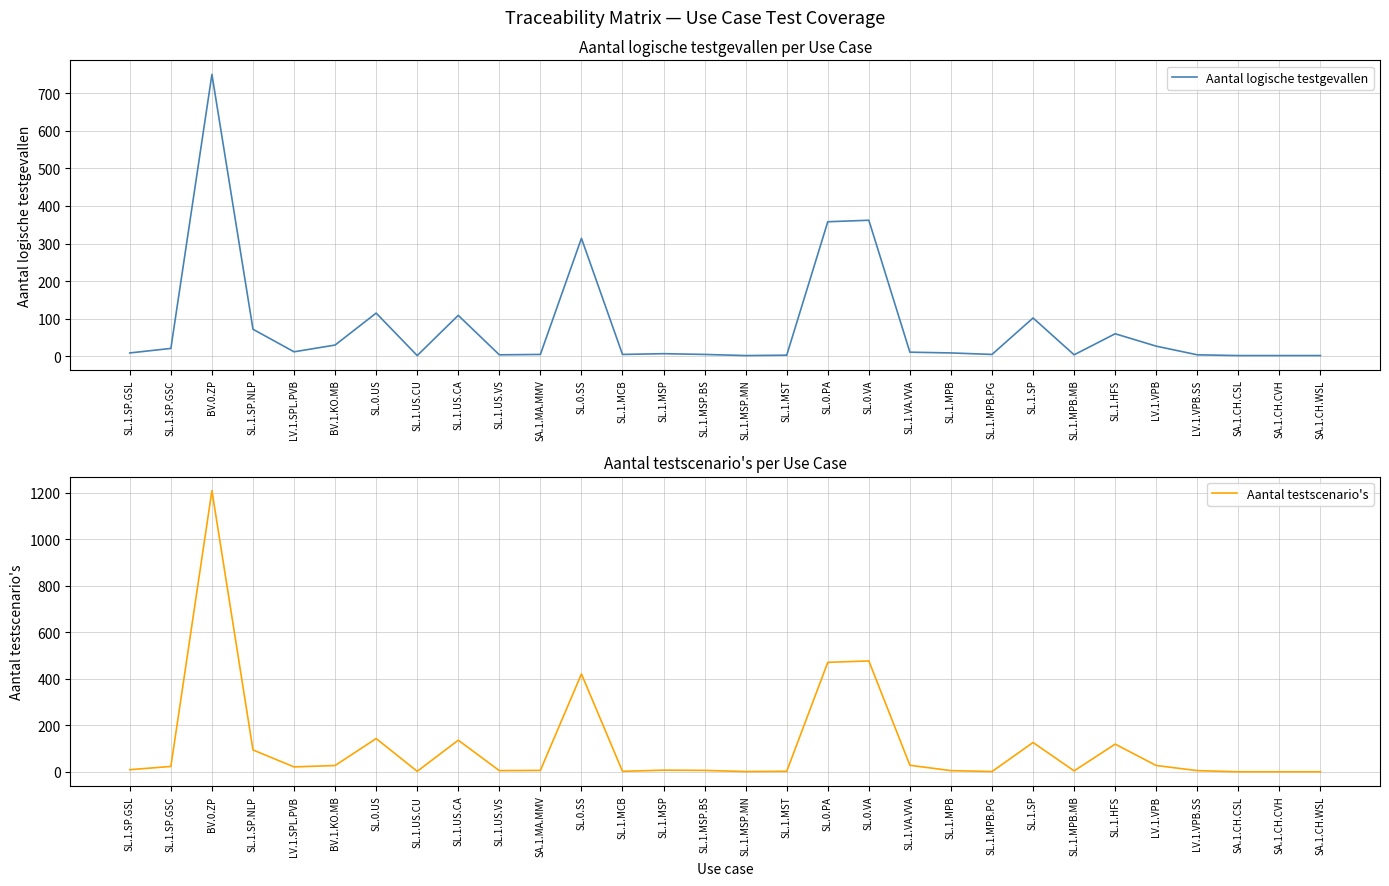

Reading left to right, transcribe all the data shown in this chart.

Aantal logische testgevallen: SL.1.SP.GSL=9	SL.1.SP.GSC=21	BV.0.ZP=750	SL.1.SP.NLP=72	LV.1.SPL.PVB=12	BV.1.KO.MB=30	SL.0.US=115	SL.1.US.CU=2	SL.1.US.CA=109	SL.1.US.VS=4	SA.1.MA.MMV=5	SL.0.SS=314	SL.1.MCB=5	SL.1.MSP=7	SL.1.MSP.BS=5	SL.1.MSP.MN=2	SL.1.MST=3	SL.0.PA=358	SL.0.VA=362	SL.1.VA.VVA=11	SL.1.MPB=9	SL.1.MPB.PG=5	SL.1.SP=102	SL.1.MPB.MB=4	SL.1.HFS=60	LV.1.VPB=27	LV.1.VPB.SS=4	SA.1.CH.CSL=2	SA.1.CH.CVH=2	SA.1.CH.WSL=2
Aantal testscenario's: SL.1.SP.GSL=9	SL.1.SP.GSC=23	BV.0.ZP=1210	SL.1.SP.NLP=94	LV.1.SPL.PVB=21	BV.1.KO.MB=27	SL.0.US=143	SL.1.US.CU=2	SL.1.US.CA=136	SL.1.US.VS=5	SA.1.MA.MMV=6	SL.0.SS=421	SL.1.MCB=2	SL.1.MSP=7	SL.1.MSP.BS=6	SL.1.MSP.MN=1	SL.1.MST=2	SL.0.PA=471	SL.0.VA=477	SL.1.VA.VVA=28	SL.1.MPB=5	SL.1.MPB.PG=1	SL.1.SP=126	SL.1.MPB.MB=4	SL.1.HFS=119	LV.1.VPB=27	LV.1.VPB.SS=5	SA.1.CH.CSL=0	SA.1.CH.CVH=0	SA.1.CH.WSL=0